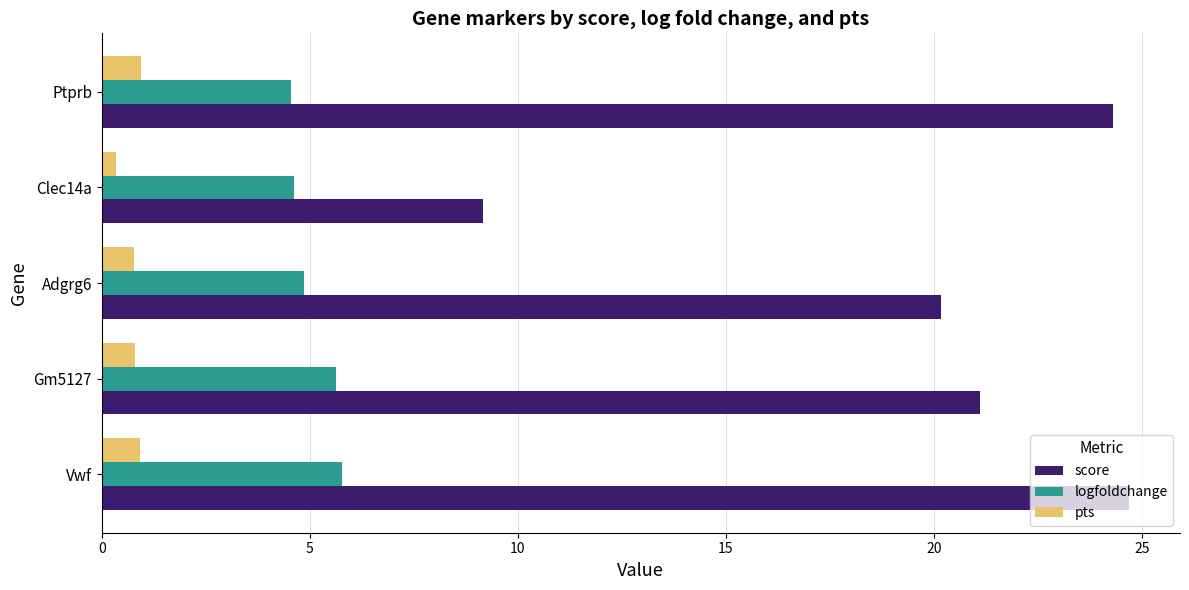

What is the sum of the logfoldchange values at Ptprb and Vwf?

10.3